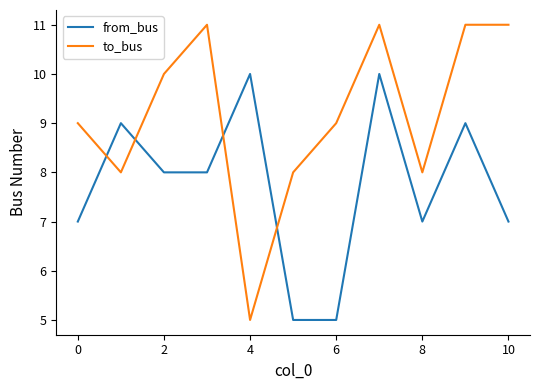

Rank the series by their maximum value, from lowest to highest.

from_bus, to_bus